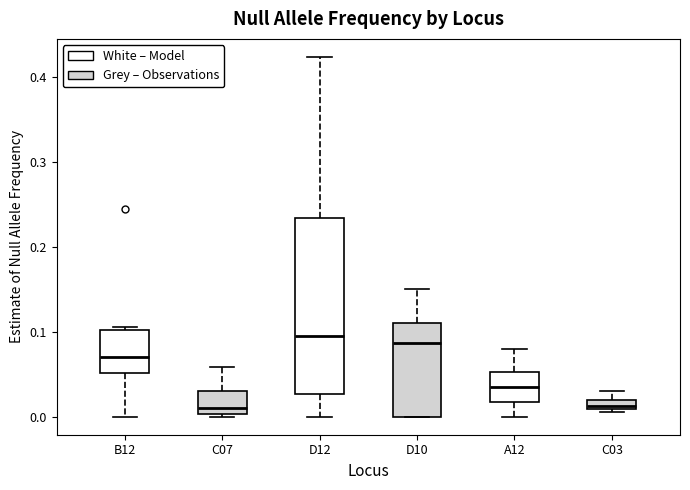

Which box is the tallest, from its lower edge to its upper edge?

D12